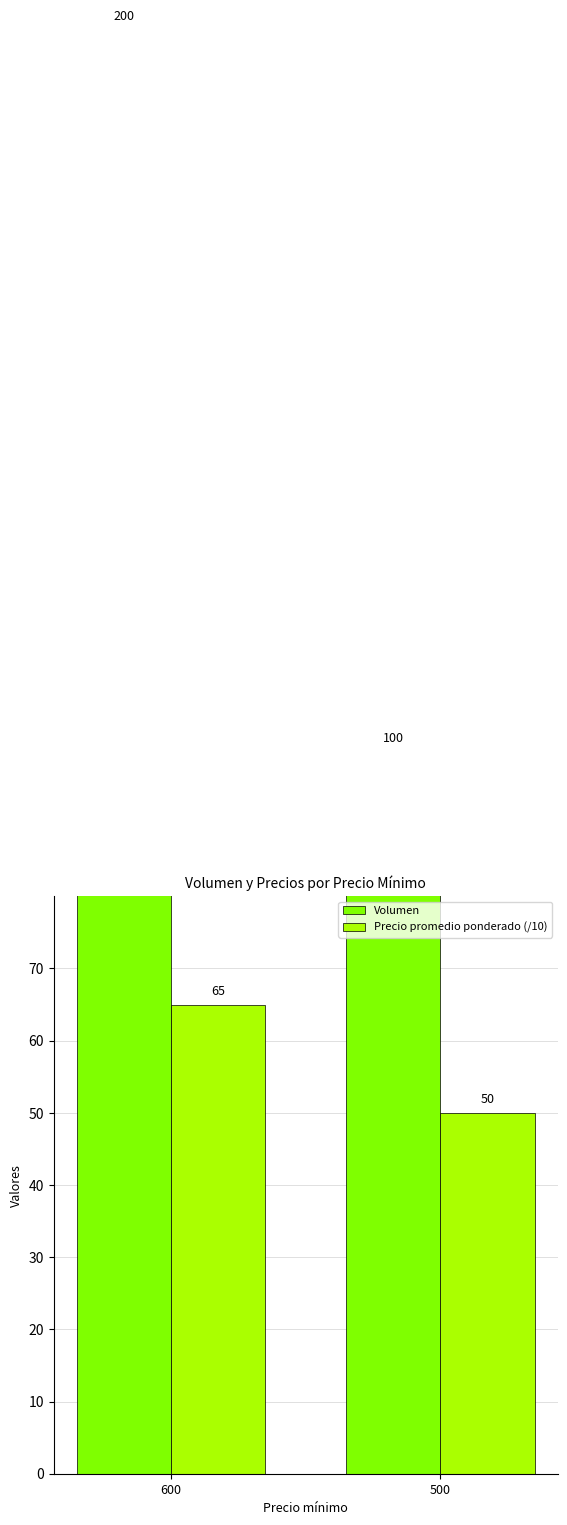

At 600, list the series in order from smallest to largest.

Precio promedio ponderado (/10), Volumen